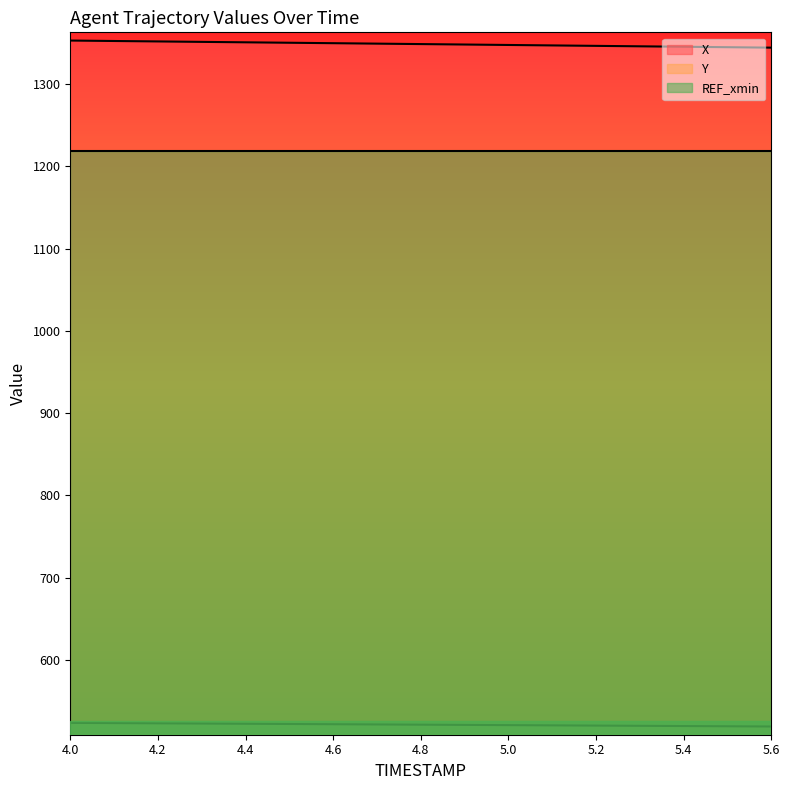

At which label does X first exceed 1349?

4.0